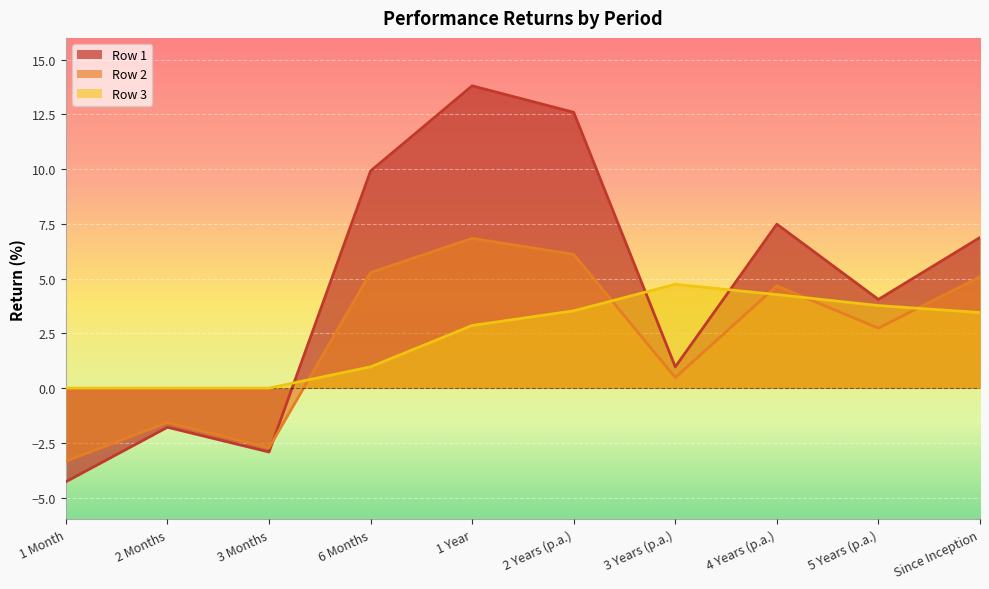

What are all the series names shown in the legend?

Row 1, Row 2, Row 3